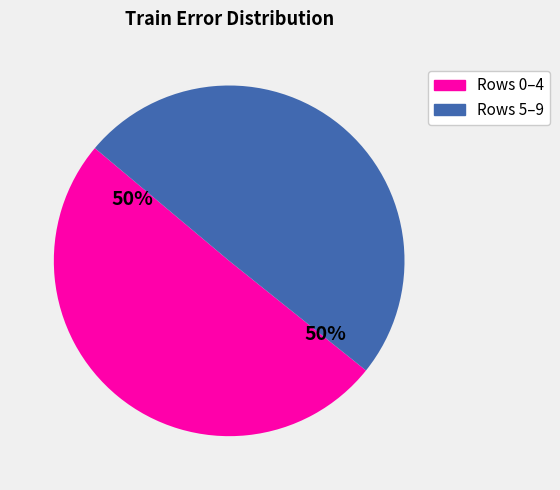

How many slices are in this pie chart?

2